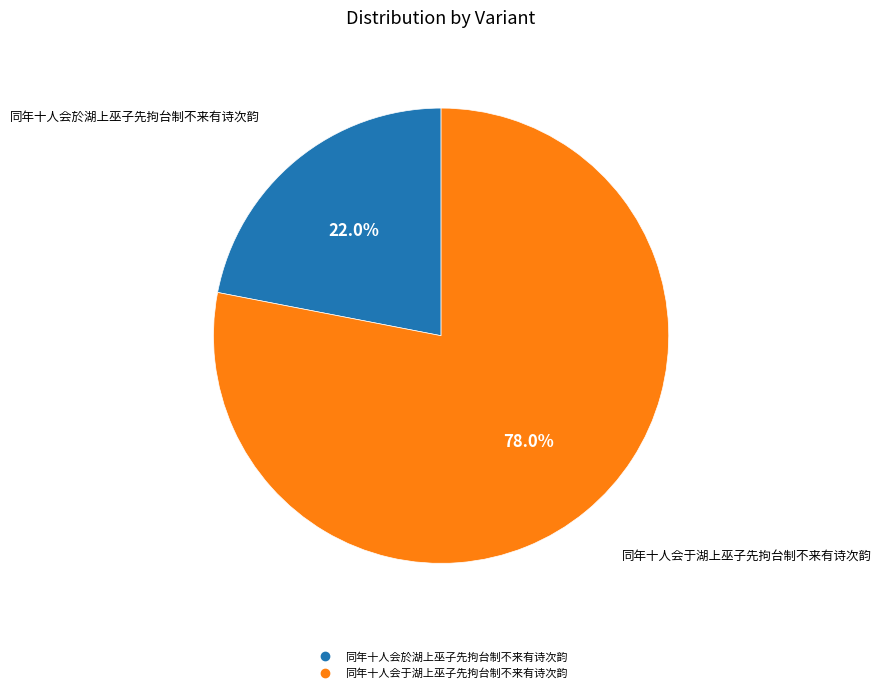

What percentage is NOT represented by 同年十人会於湖上巫子先拘台制不来有诗次韵?

78.0%